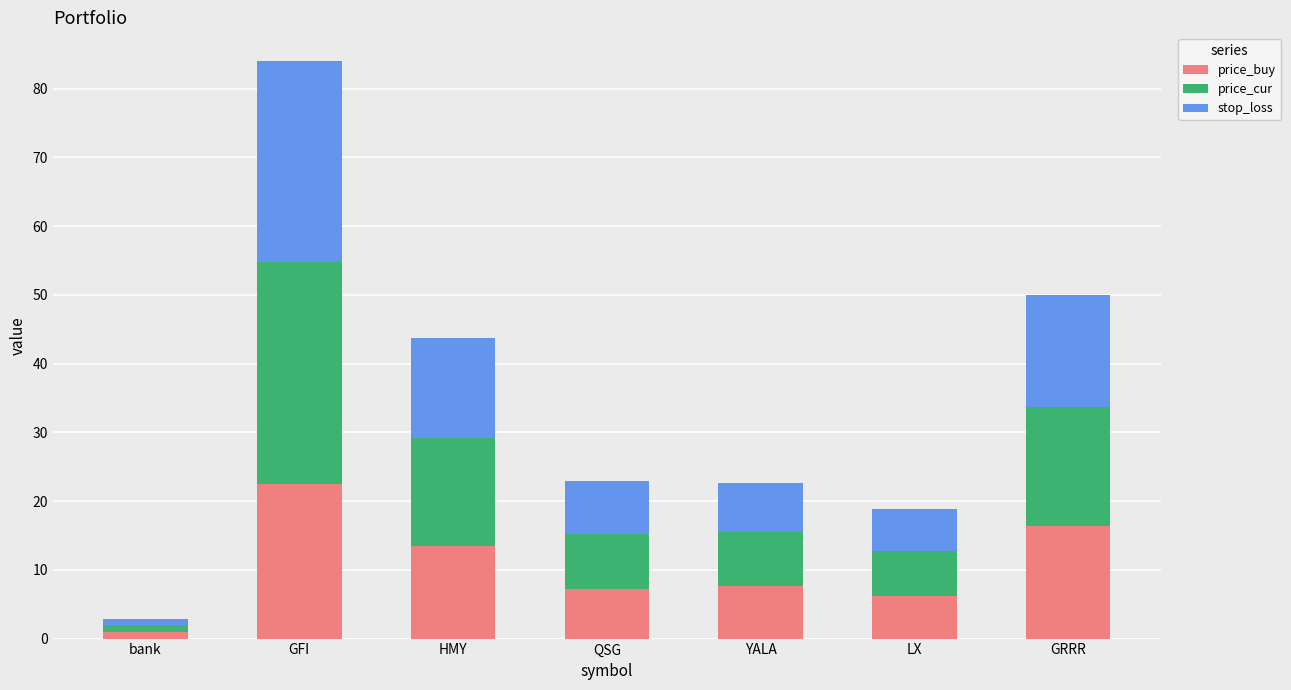

Which category has the lowest value in the price_buy series?

bank